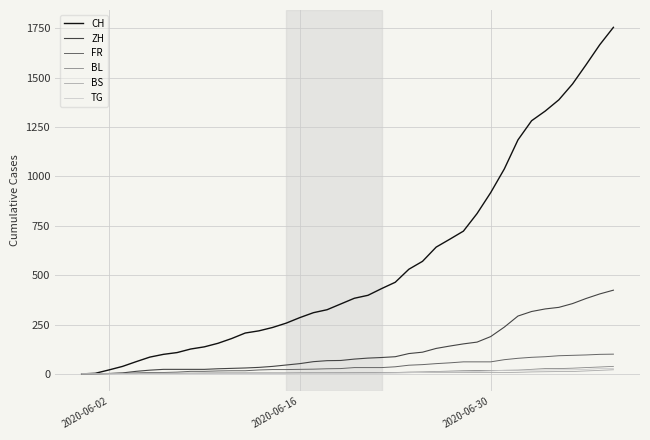

Which series has the widest spread of values?

CH